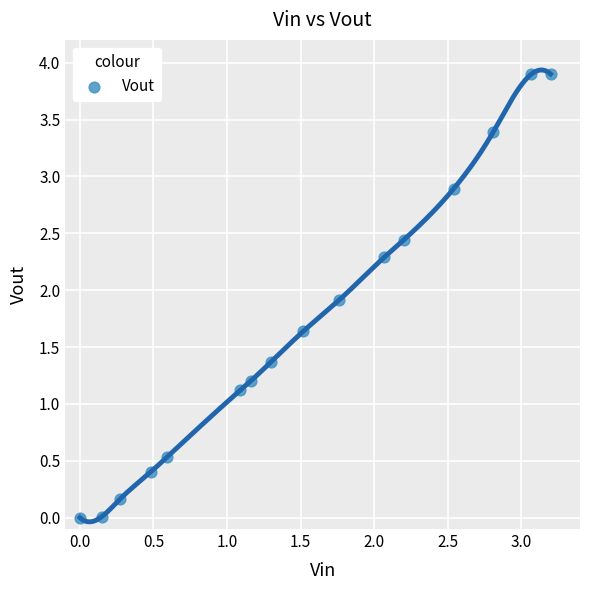

What Y value in the scatter plot is closest to 1?

1.1